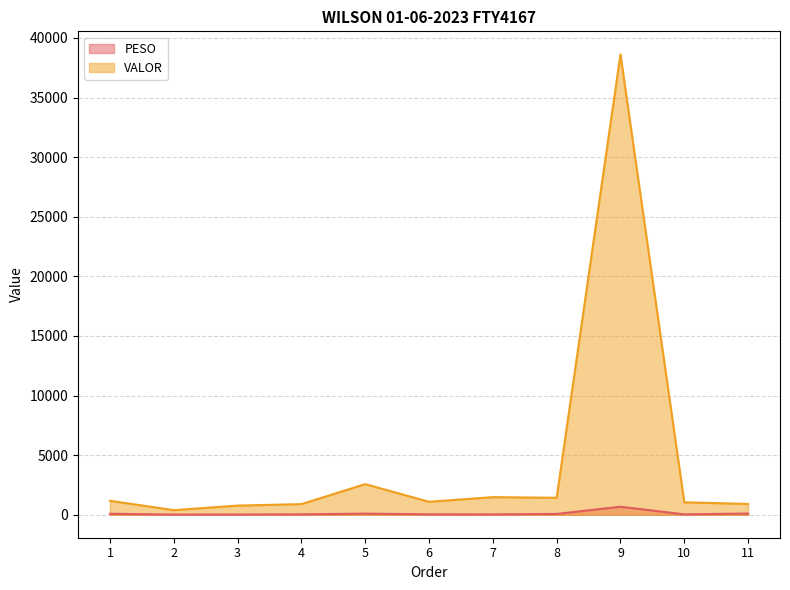

Is it true that VALOR equals 93.5 at 2?

False